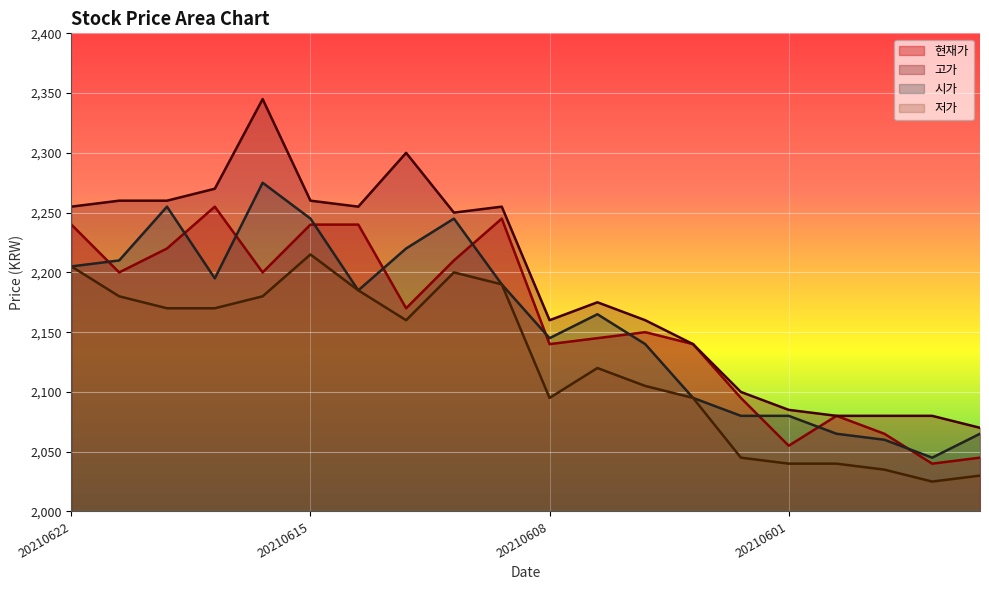

True or false: 고가 and 시가 intersect in this chart.

False